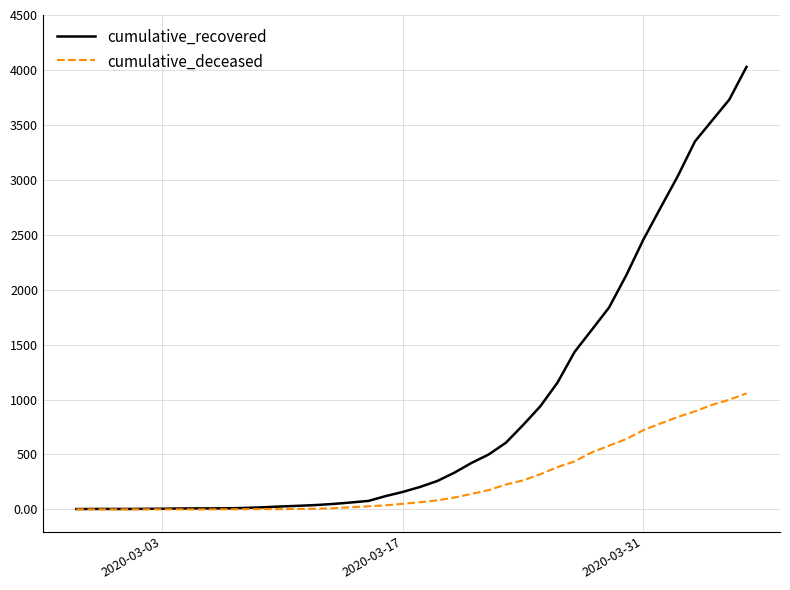

Which series has the largest range (max minus min)?

cumulative_recovered